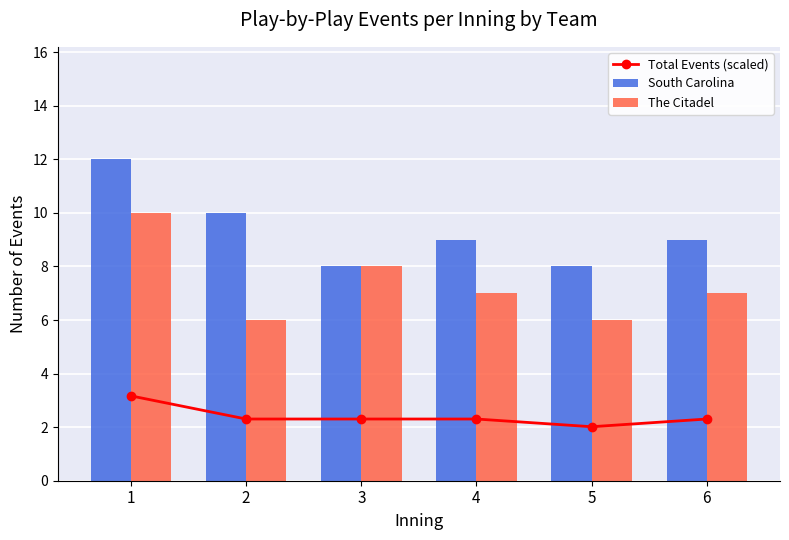

Reading left to right, extract all data points from this chart.

Total Events (scaled): 1=3.2	2=2.3	3=2.3	4=2.3	5=2.0	6=2.3
South Carolina: 1=12.0	2=10.0	3=8.0	4=9.0	5=8.0	6=9.0
The Citadel: 1=10.0	2=6.0	3=8.0	4=7.0	5=6.0	6=7.0